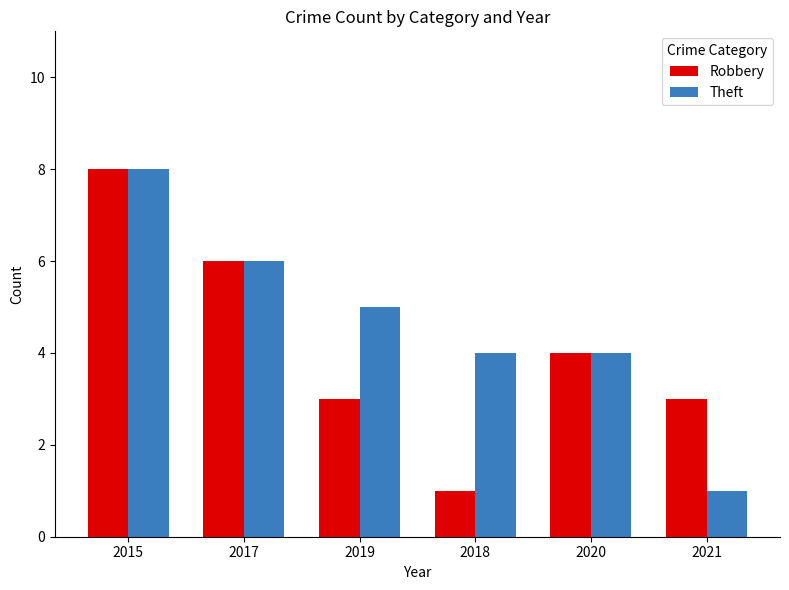

Is it true that Theft equals 2 at 2017?

False